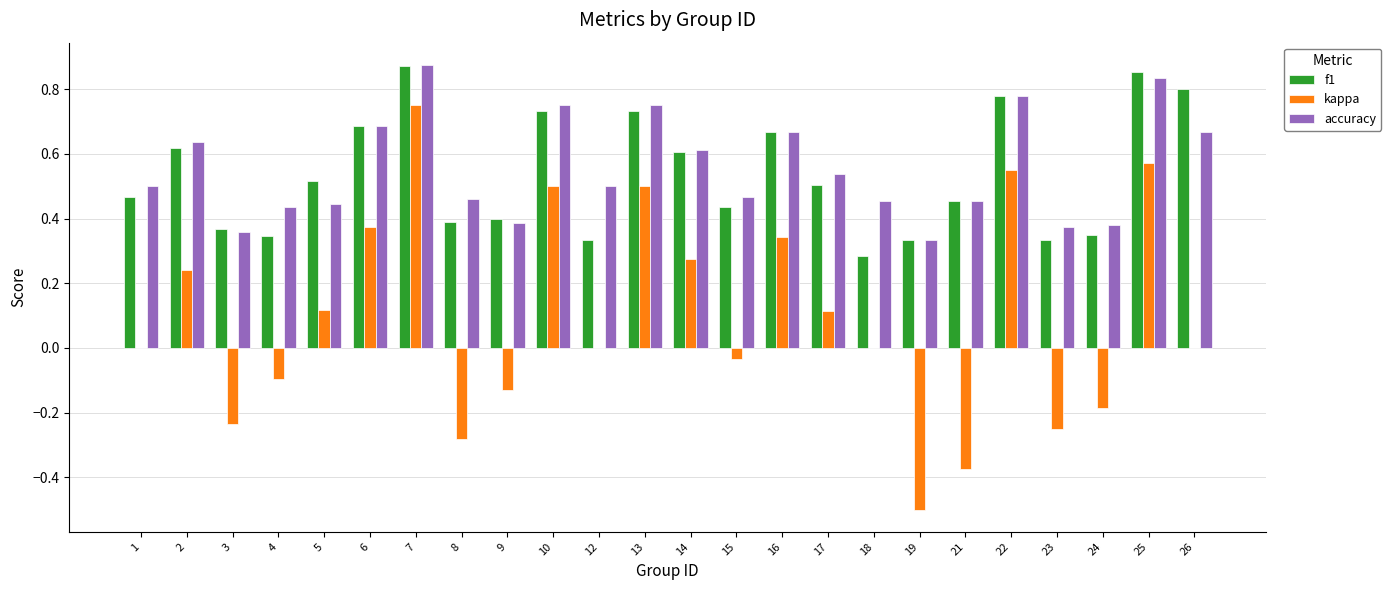

What is the total value across all series at 5?

1.1